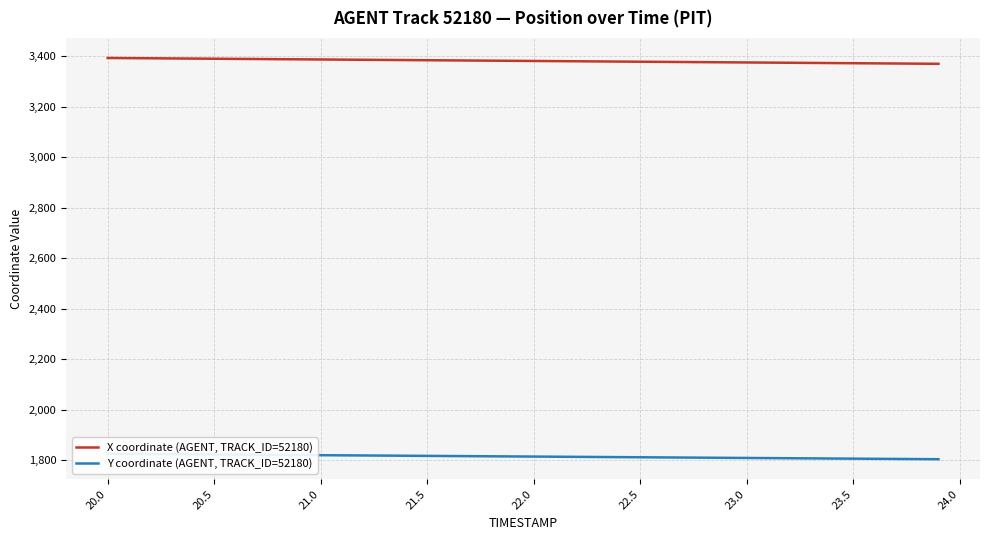

Where does the X coordinate (AGENT, TRACK_ID=52180) series first go above 3381?

20.0